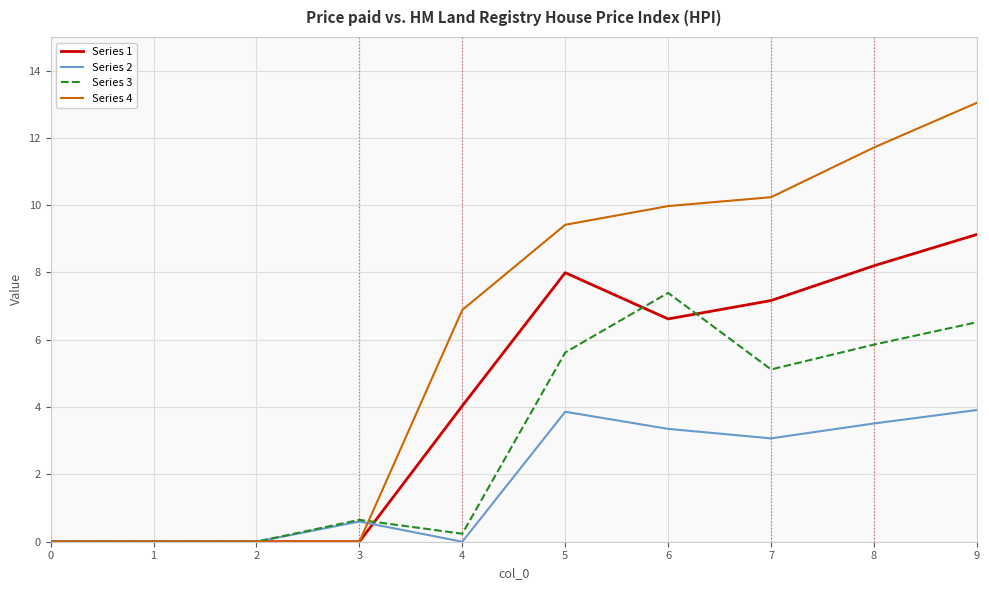

List the series in order of their overall mean, highest first.

Series 4, Series 1, Series 3, Series 2